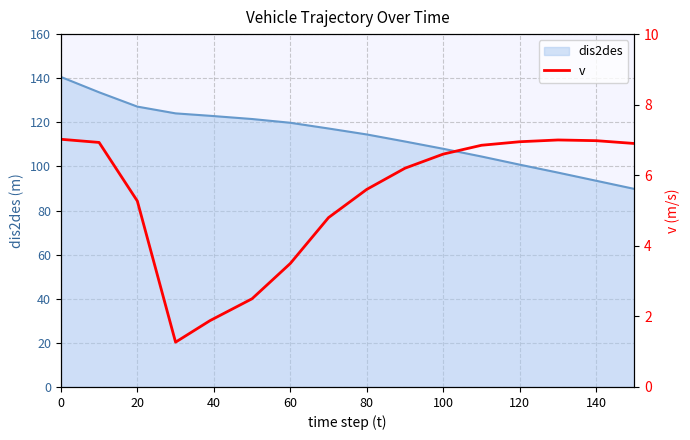

The dis2des series shows 119.8 at 60. True or false?

True